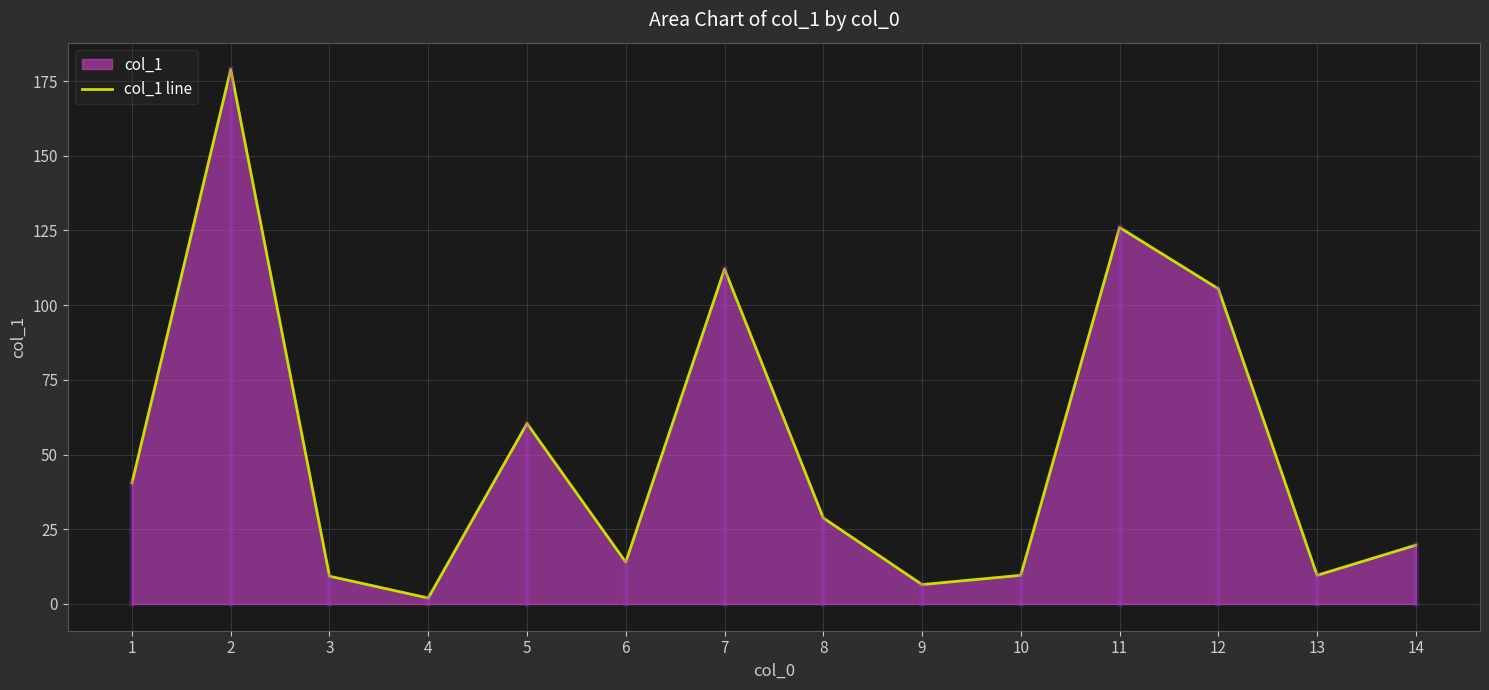

Between 4 and 11, which is larger?

11